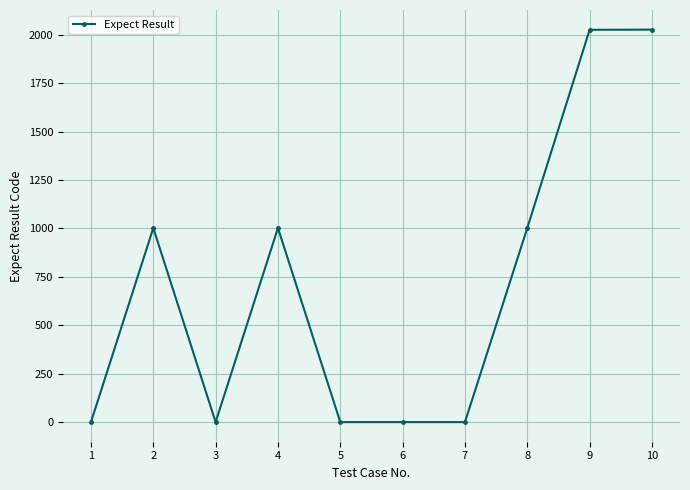

Approximately how many times larger is the value at 9 compared to 2?

2.0